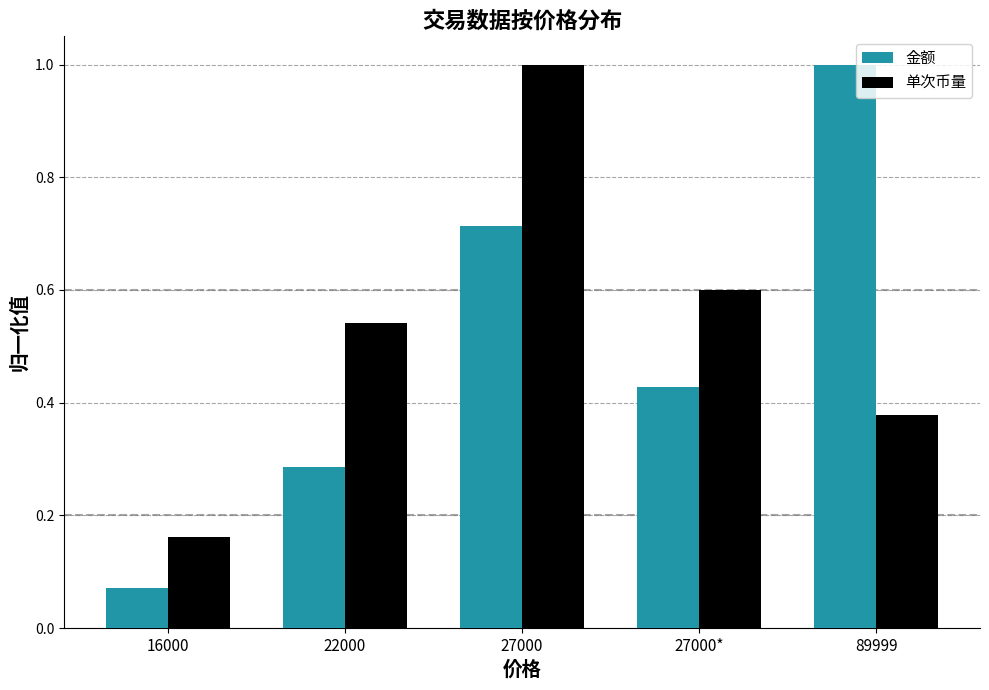

Are the bars grouped side by side (vs. stacked)?

Yes